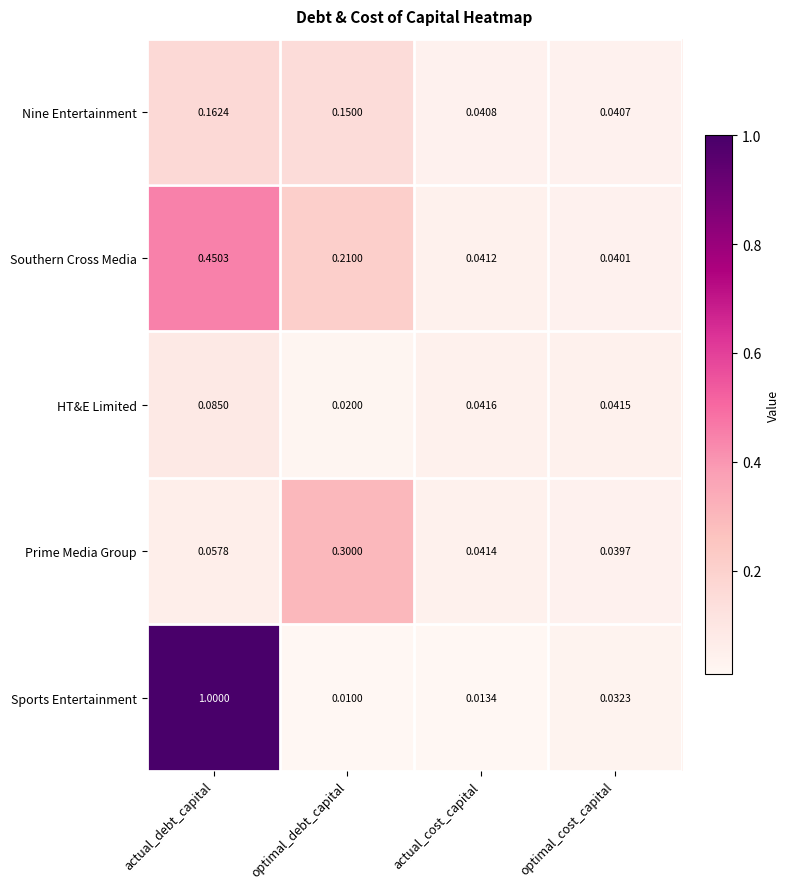

Which series changed the most between actual_debt_capital and actual_cost_capital?

Sports Entertainment